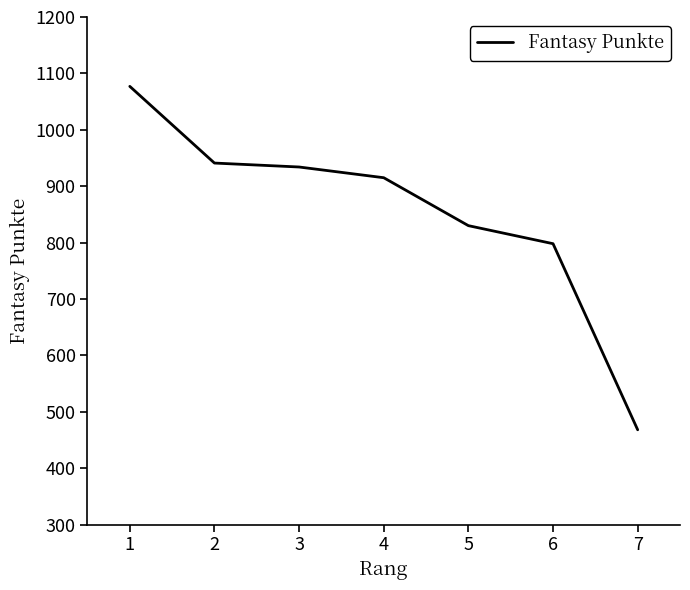

What is the average value?

852